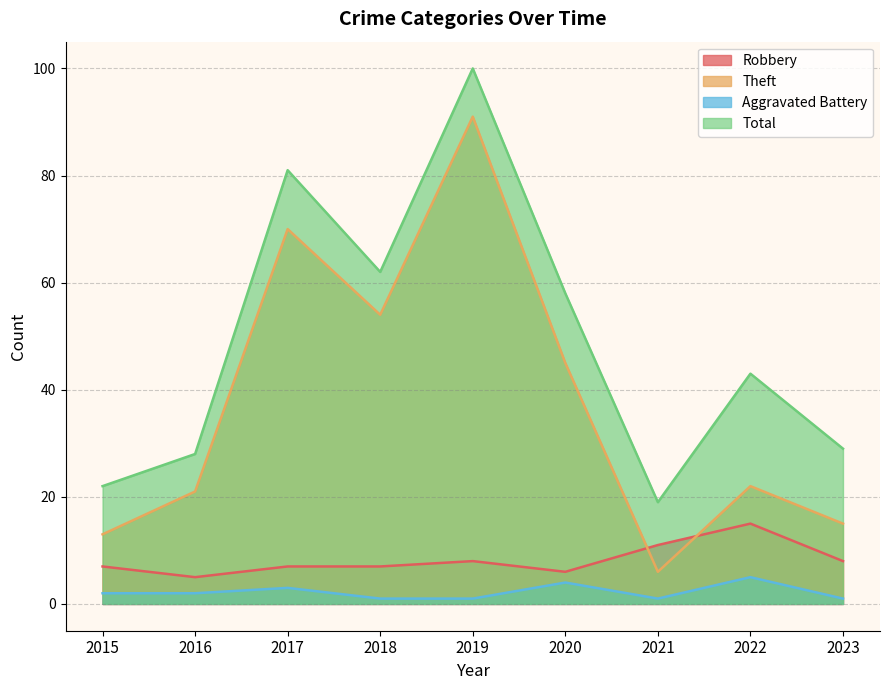

How many values in the Robbery series are below 7?

2